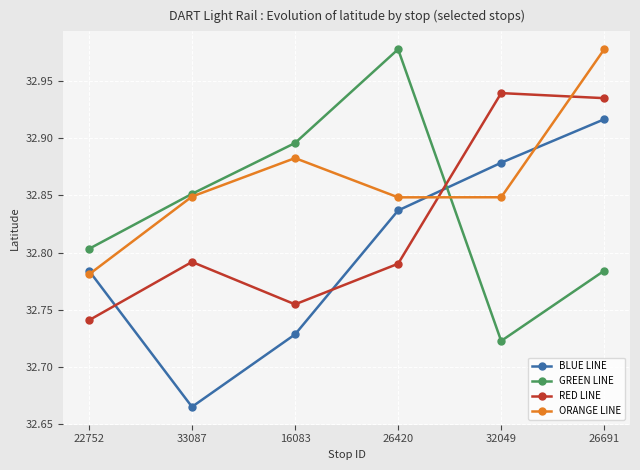

True or false: ORANGE LINE and BLUE LINE cross at least once.

True